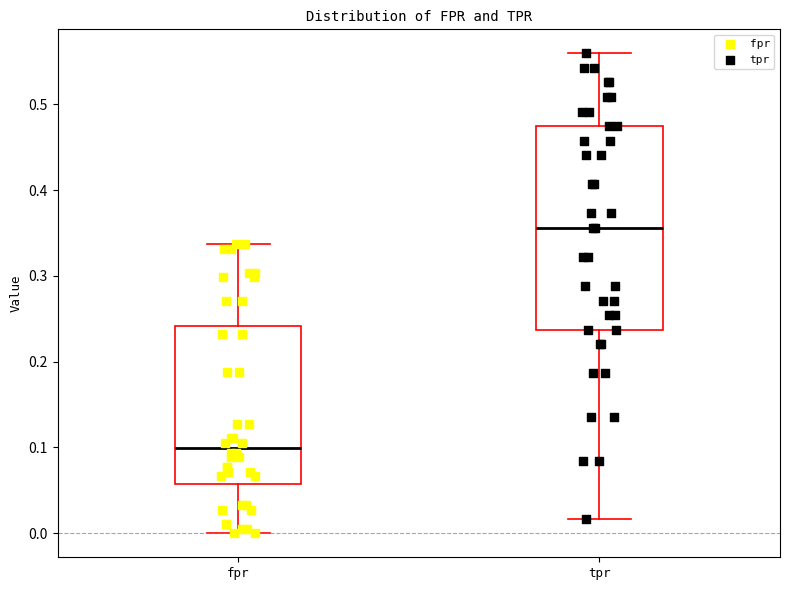

Comparing the boxes themselves (not the whiskers), which one is the tallest?

tpr